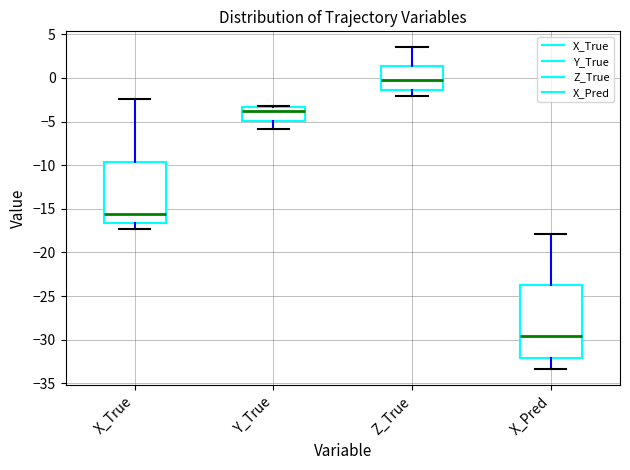

Comparing the boxes themselves (not the whiskers), which one is the tallest?

X_Pred